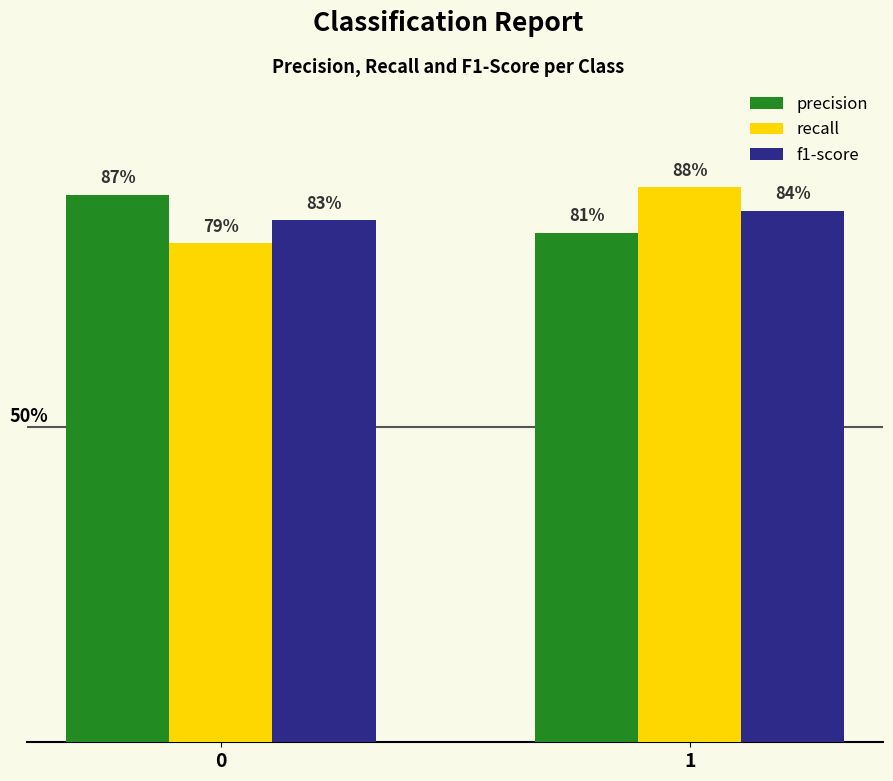

Rank the series at 1 from highest to lowest value.

recall, f1-score, precision